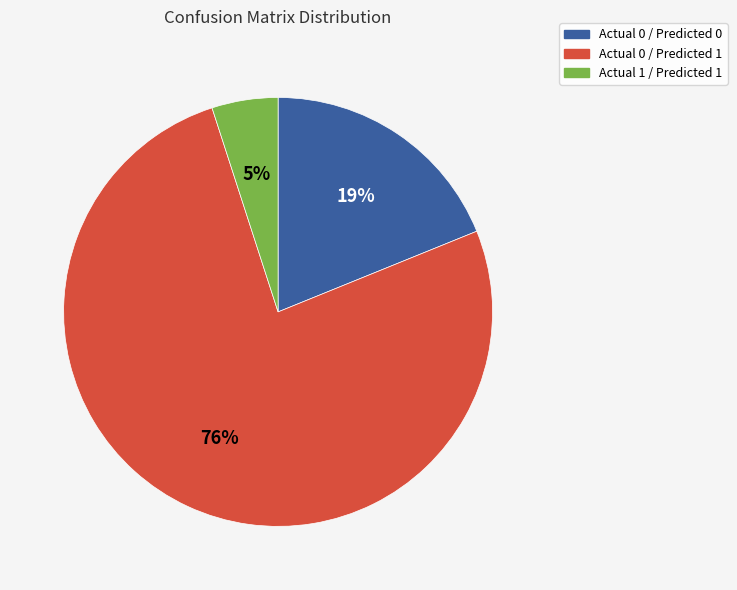

Does any single category account for the majority?

Yes